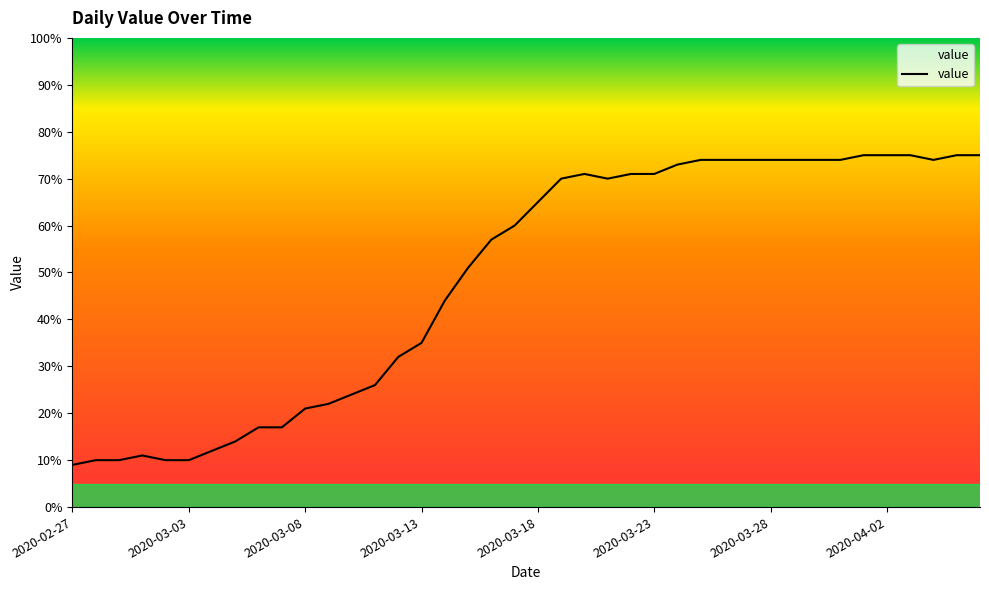

What is the difference between the maximum and minimum values?

66